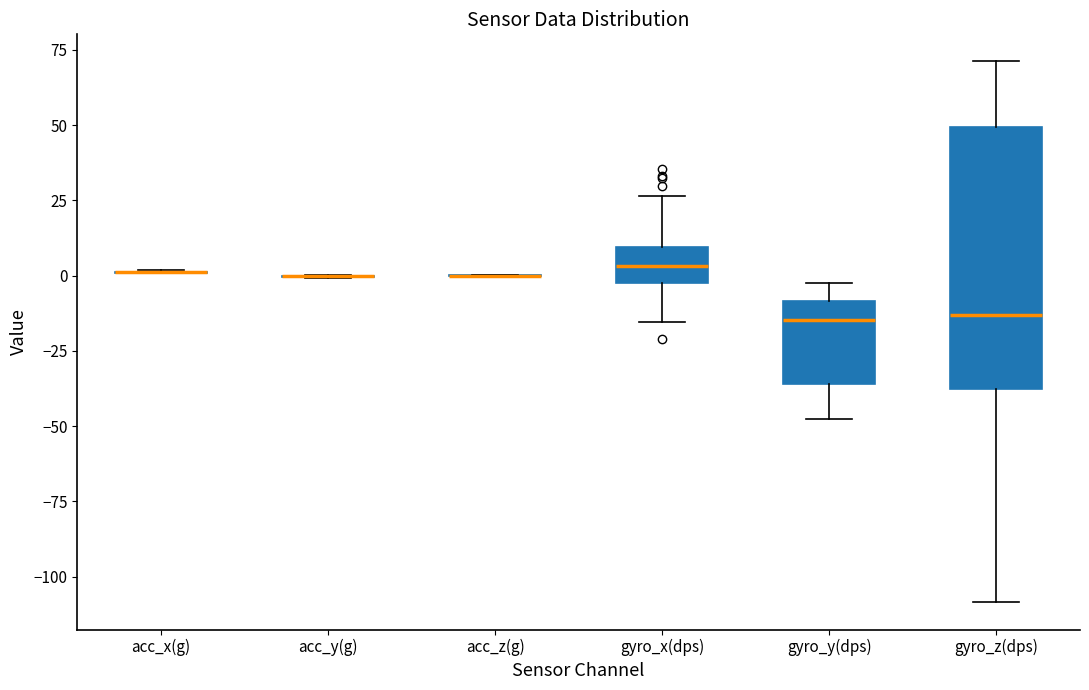

Comparing the boxes themselves (not the whiskers), which one is the tallest?

gyro_z(dps)